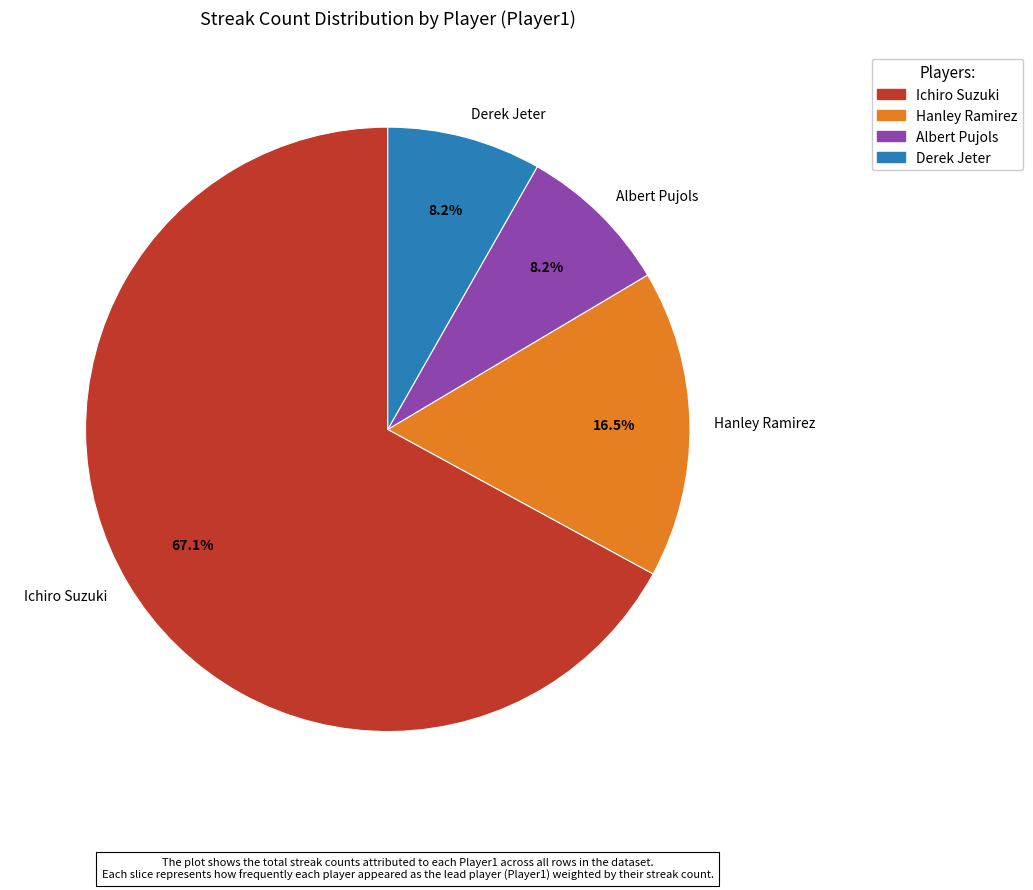

To the nearest percent, what is the combined percentage of Hanley Ramirez and Ichiro Suzuki?

84%